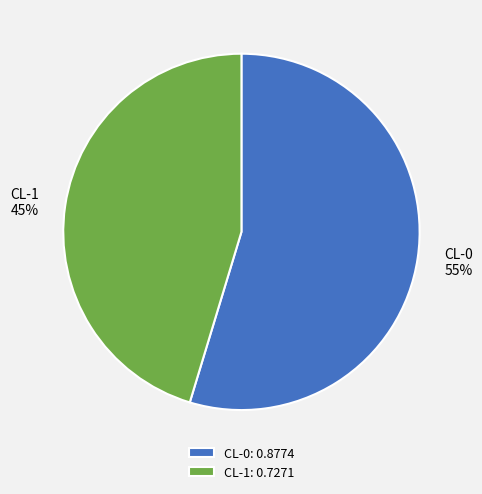

True or false: CL-0 accounts for 55% of the total.

True